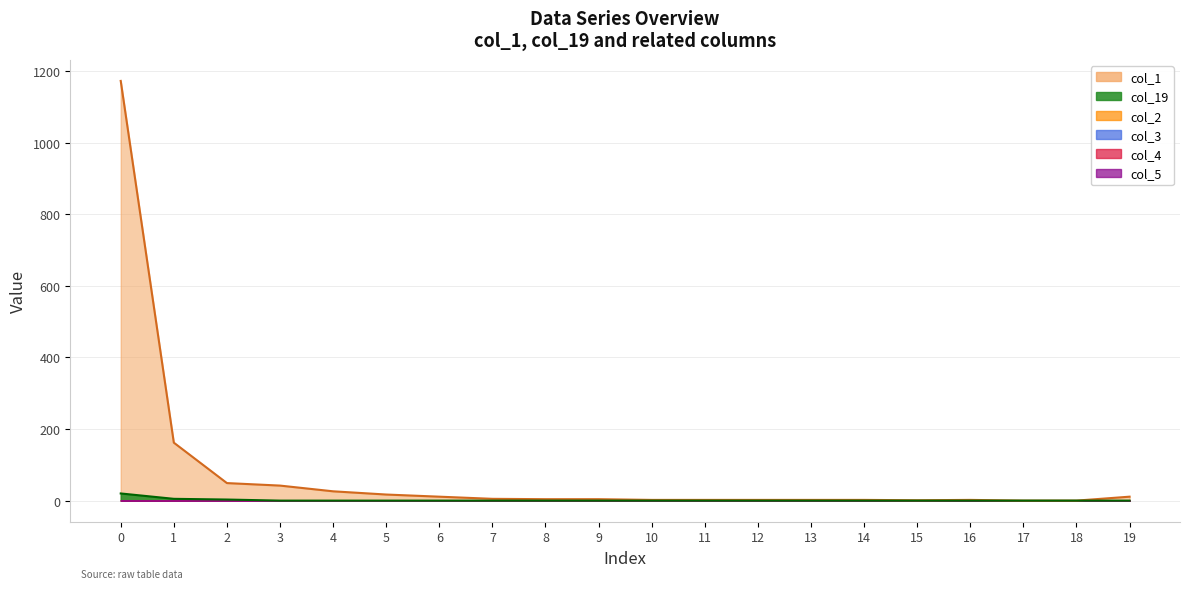

True or false: col_5 and col_2 intersect in this chart.

False